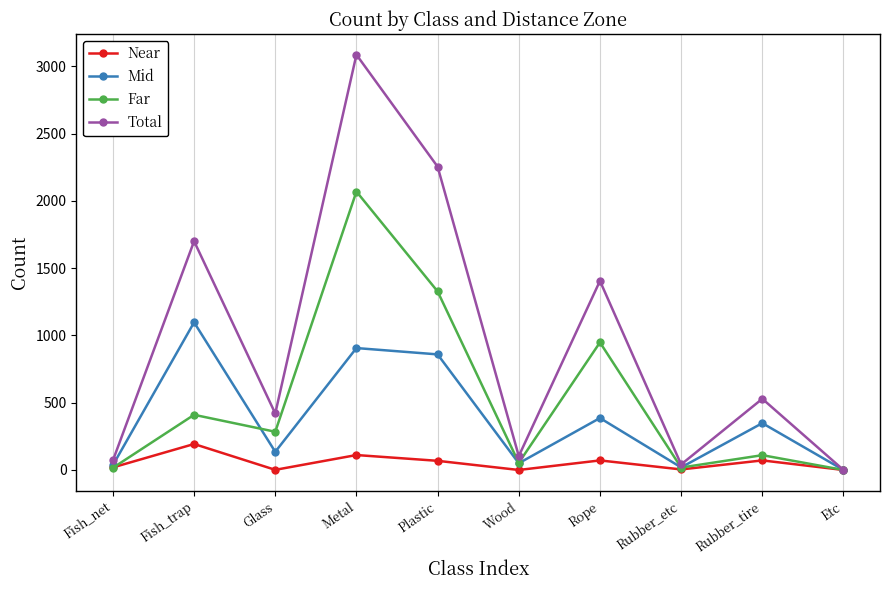

How many data points does each series have?

10